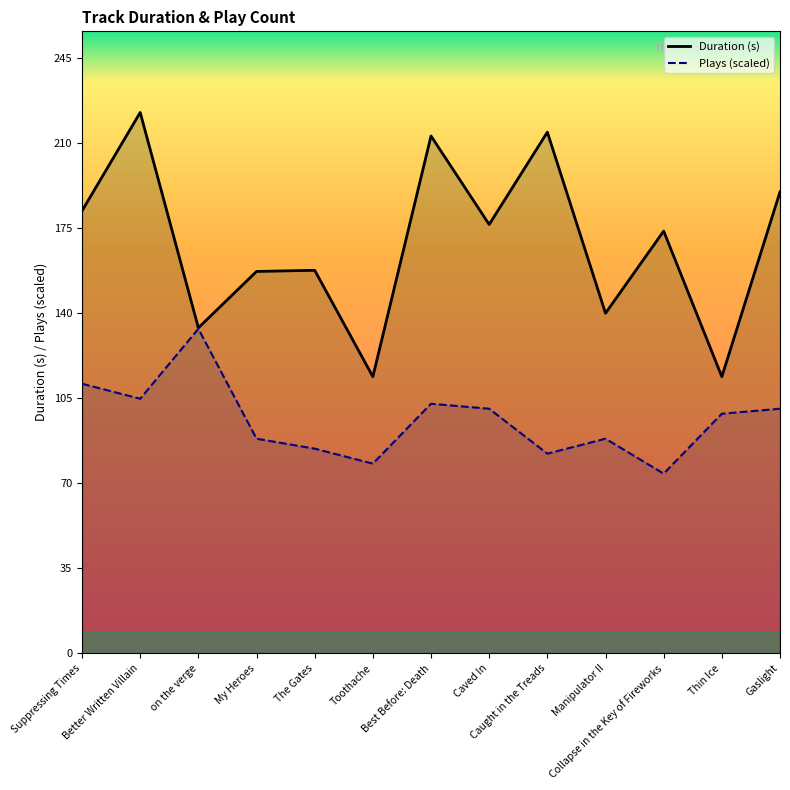

Reading left to right, transcribe all the data shown in this chart.

Duration: Suppressing Times=182.7	Better Written Villain=223.3	on the verge=134.4	My Heroes=157.7	The Gates=158.1	Toothache=114.2	Best Before: Death=213.6	Caved In=177.1	Caught in the Treads=215.2	Manipulator II=140.4	Collapse in the Key of Fireworks=174.3	Thin Ice=114.2	Gaslight=190.5
Plays: Suppressing Times=111.3	Better Written Villain=105.1	on the verge=134.0	My Heroes=88.6	The Gates=84.5	Toothache=78.3	Best Before: Death=103.1	Caved In=101.0	Caught in the Treads=82.4	Manipulator II=88.6	Collapse in the Key of Fireworks=74.2	Thin Ice=98.9	Gaslight=101.0